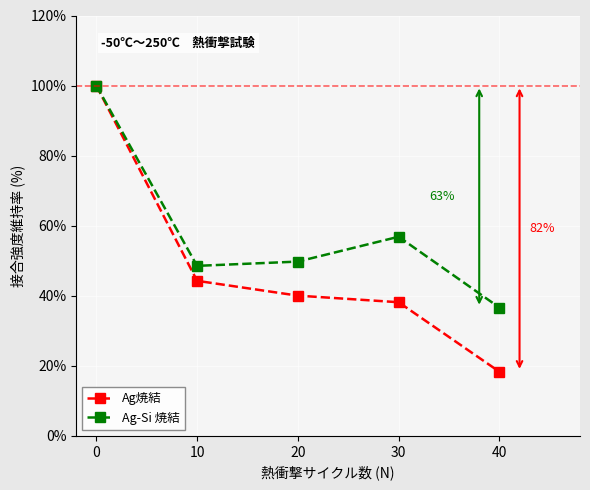

List the labels in order of Ag-Si 焼結 value, smallest first.

40, 10, 20, 30, 0